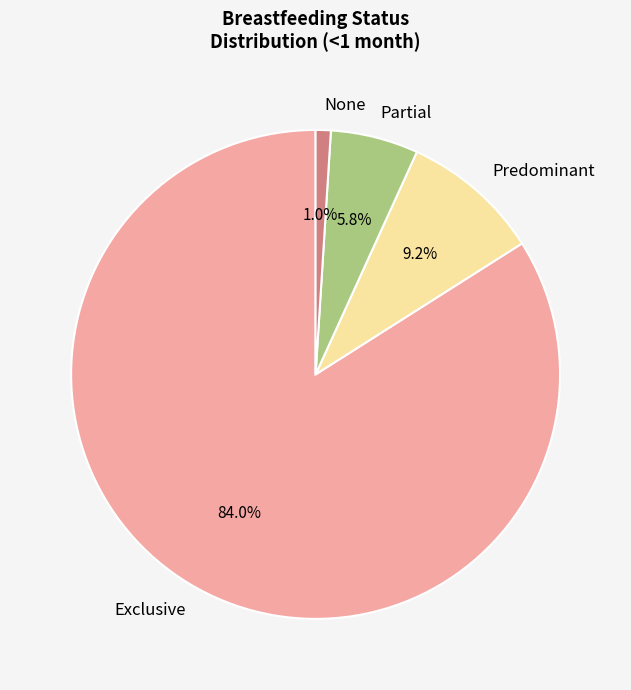

Do Partial and None together represent more than half of the pie?

No